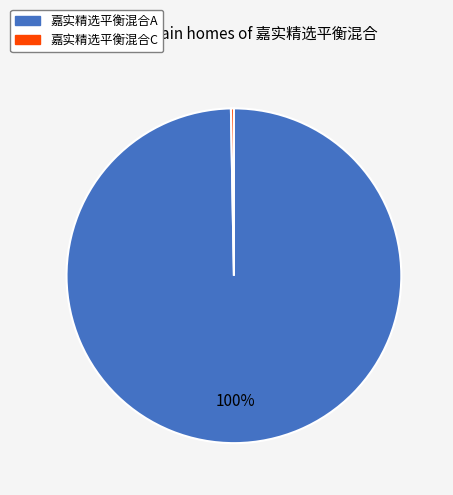

Count the number of slices in the pie.

2